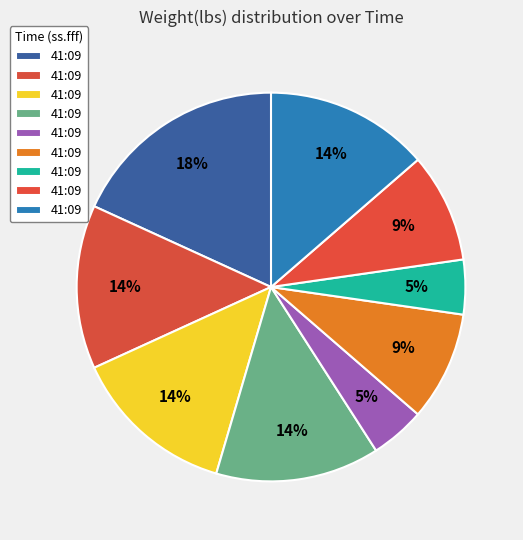

How many slices are in this pie chart?

9